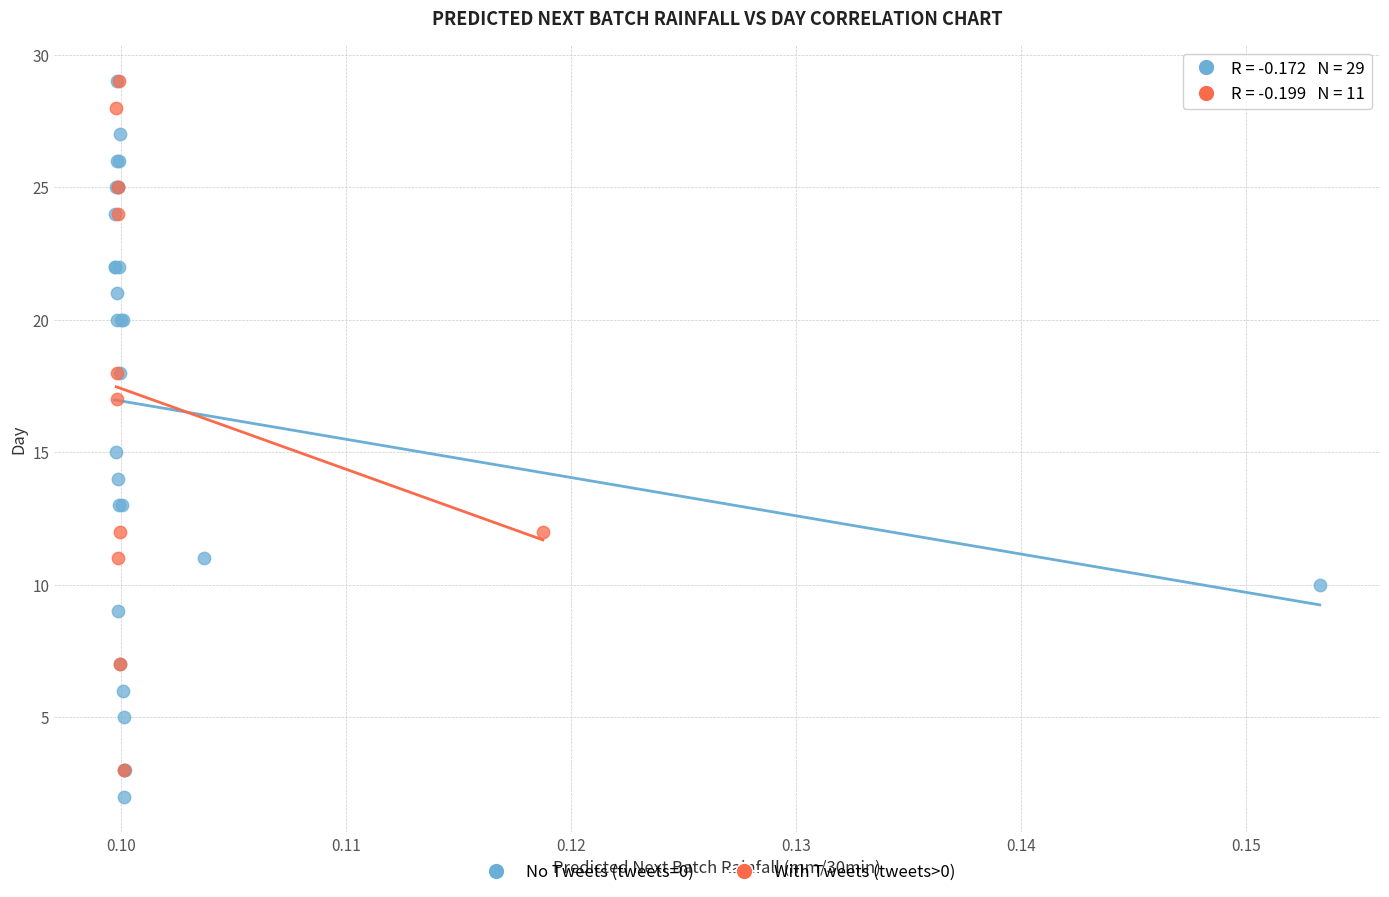

What are all the series names shown in the legend?

No Tweets (tweets=0), With Tweets (tweets>0)